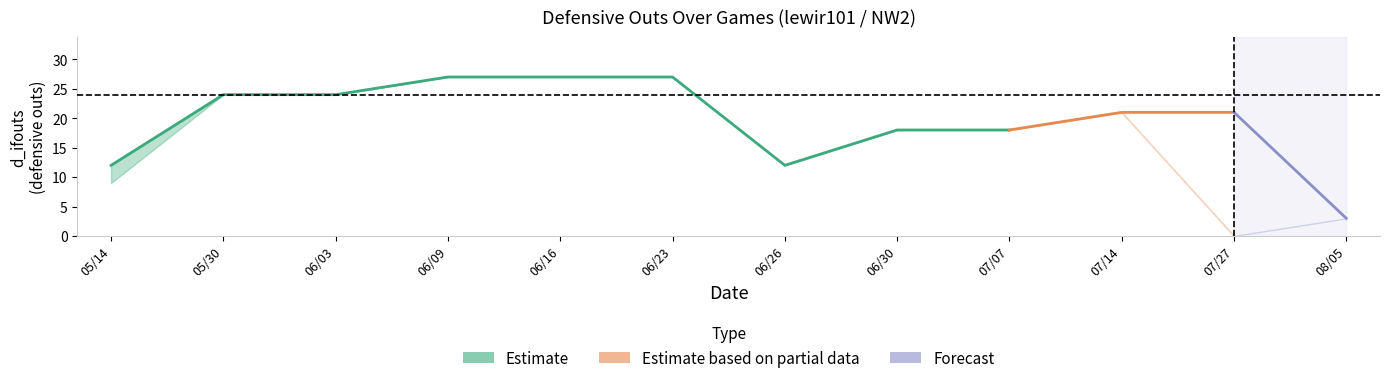

How many value values are between 18 and 27?

9